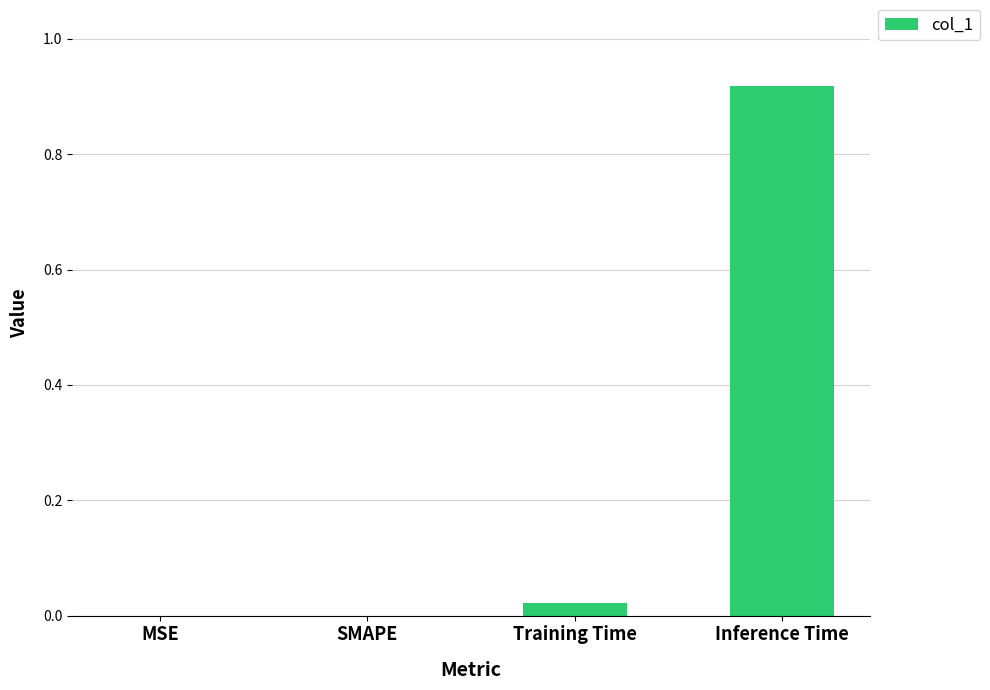

At which category does the chart reach its peak across all series?

Inference Time